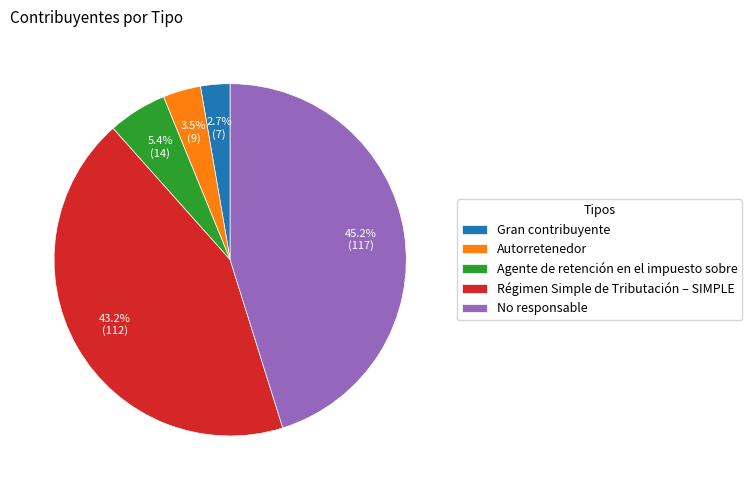

How much of the chart is everything except Gran contribuyente?

97.3%